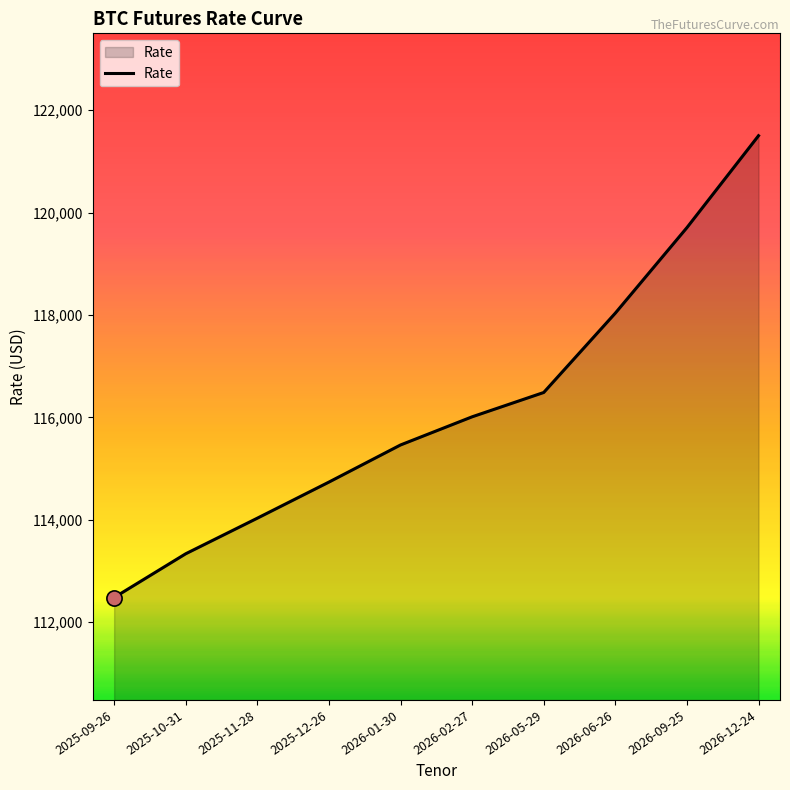

What is the change in value from 2026-09-25 to 2026-12-24?

+1795